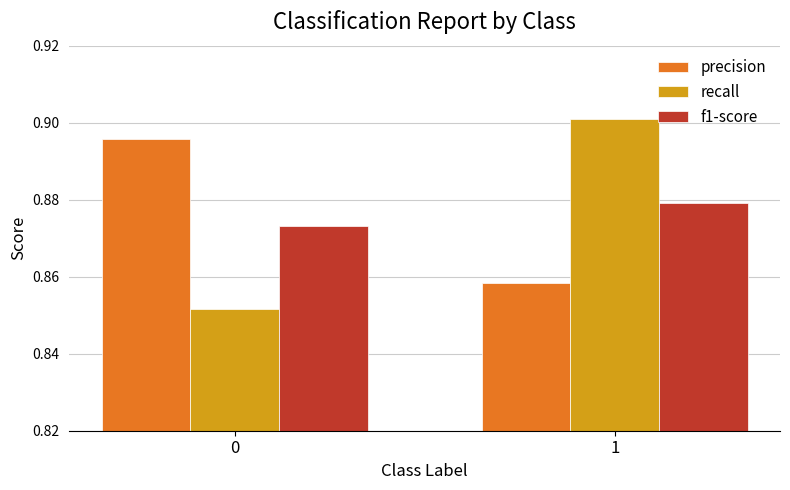

What is the sum of all recall values?

1.8